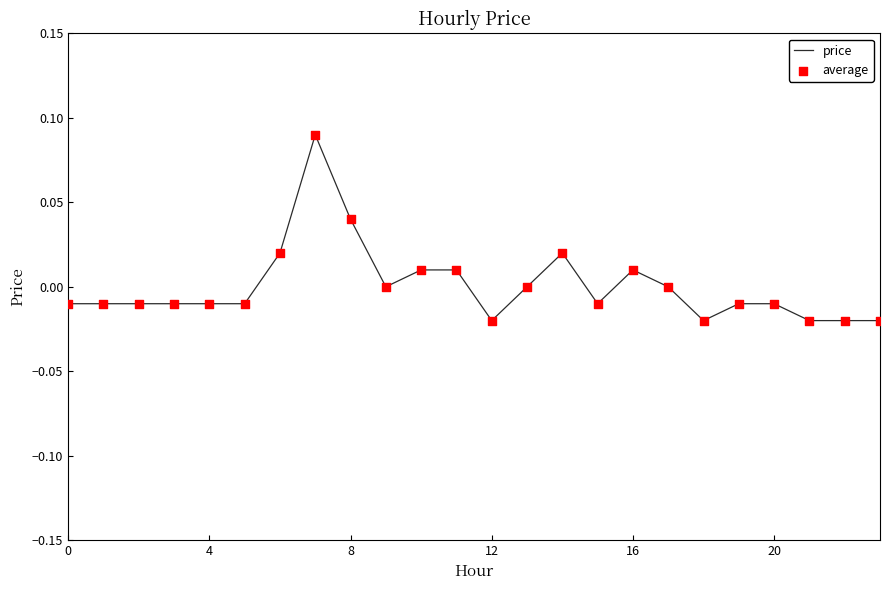

Does the chart have visible grid lines?

No